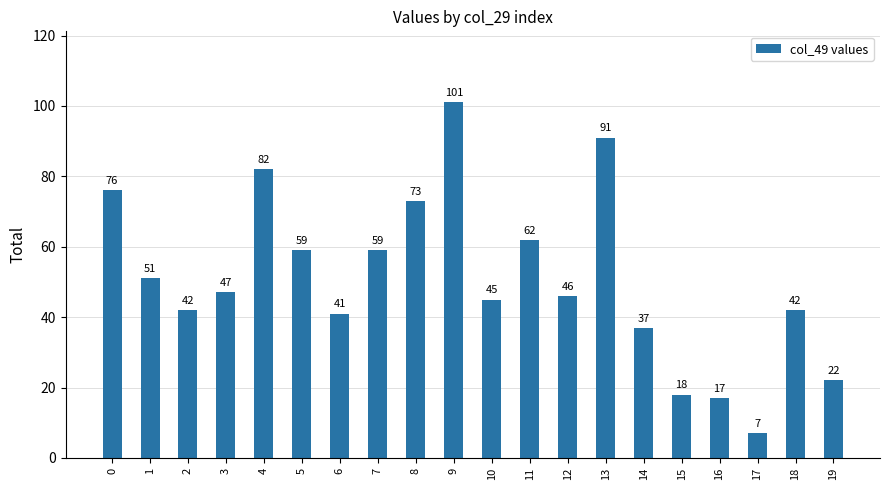

At which label is the value closest to 54?

1